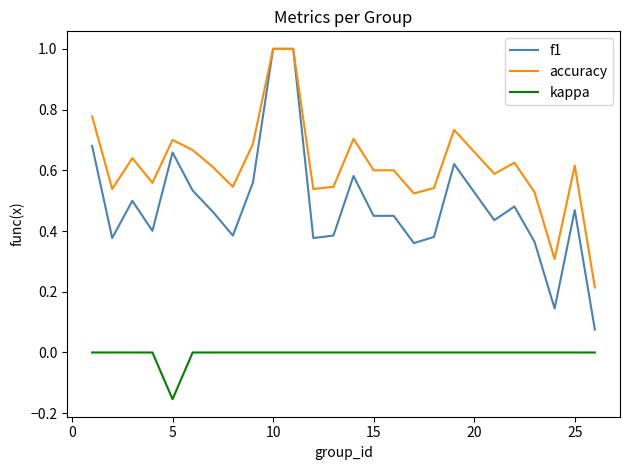

Which series has the largest total across all categories?

accuracy